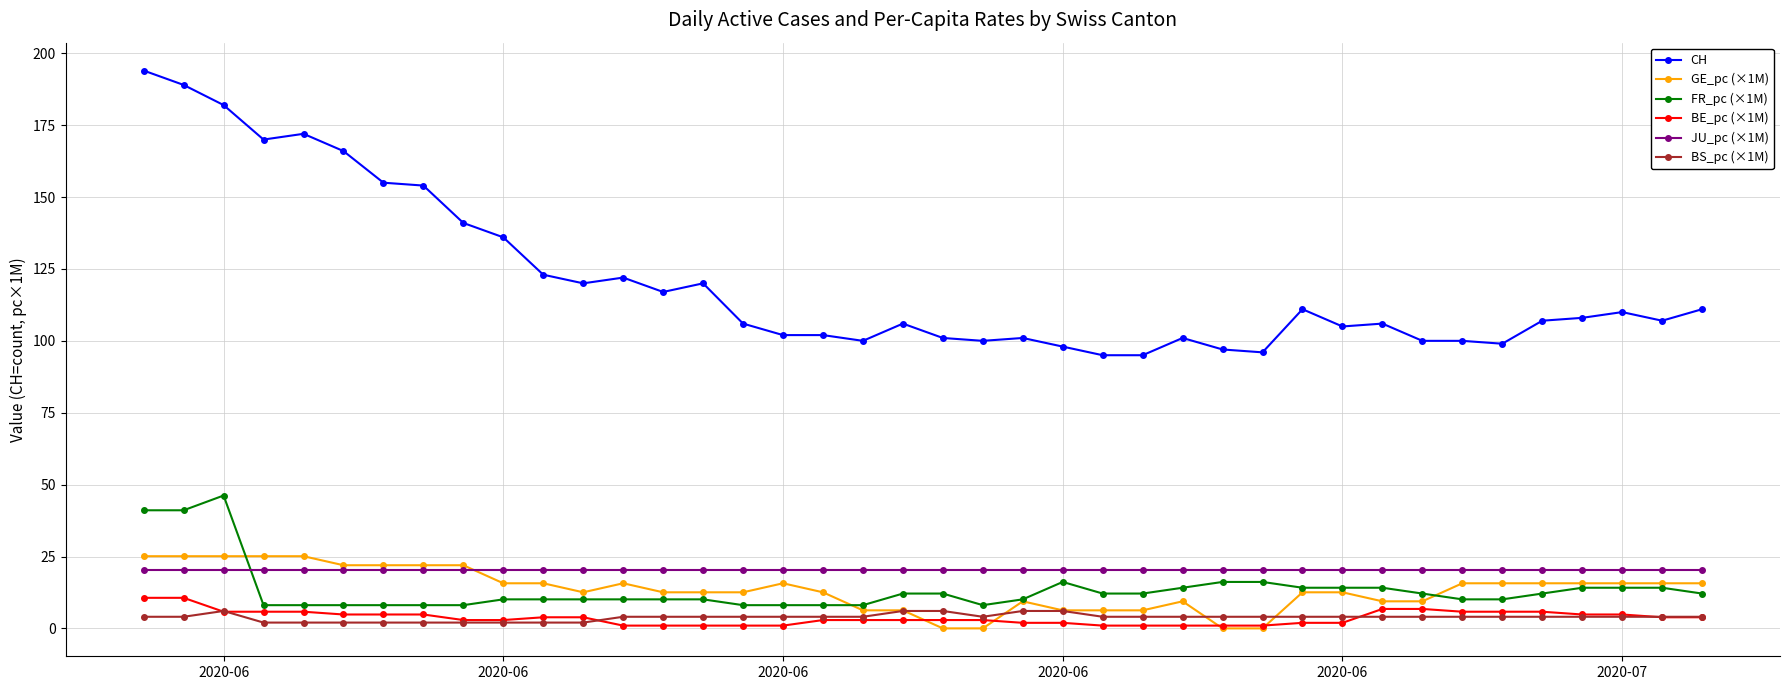

Which series has the largest total across all categories?

CH